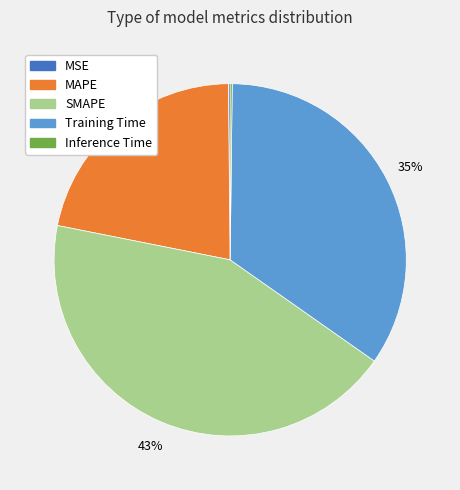

Is there any slice that represents more than half of the pie?

No